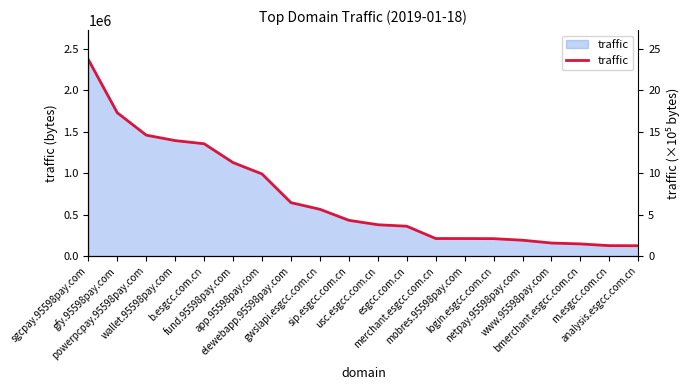

Reading left to right, transcribe all the data shown in this chart.

sgcpay.95598pay.com=2373564	gfy.95598pay.com=1730619	powerpcpay.95598pay.com=1460406	wallet.95598pay.com=1394291	b.esgcc.com.cn=1356243	fund.95598pay.com=1128720	app.95598pay.com=991174	elewebapp.95598pay.com=644843	gwslapi.esgcc.com.cn=564197	sip.esgcc.com.cn=431150	usc.esgcc.com.cn=377801	esgcc.com.cn=359741	merchant.esgcc.com.cn=211170	mobres.95598pay.com=210777	login.esgcc.com.cn=209665	netpay.95598pay.com=190603	www.95598pay.com=156771	bmerchant.esgcc.com.cn=145980	m.esgcc.com.cn=125049	analysis.esgcc.com.cn=123994